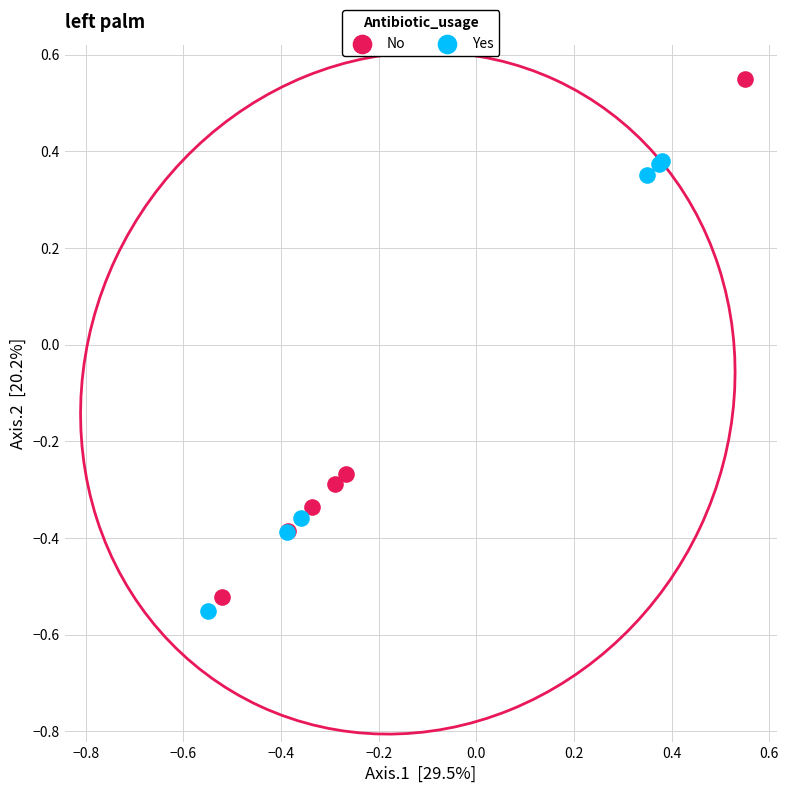

Which series has the widest spread of Y values?

No